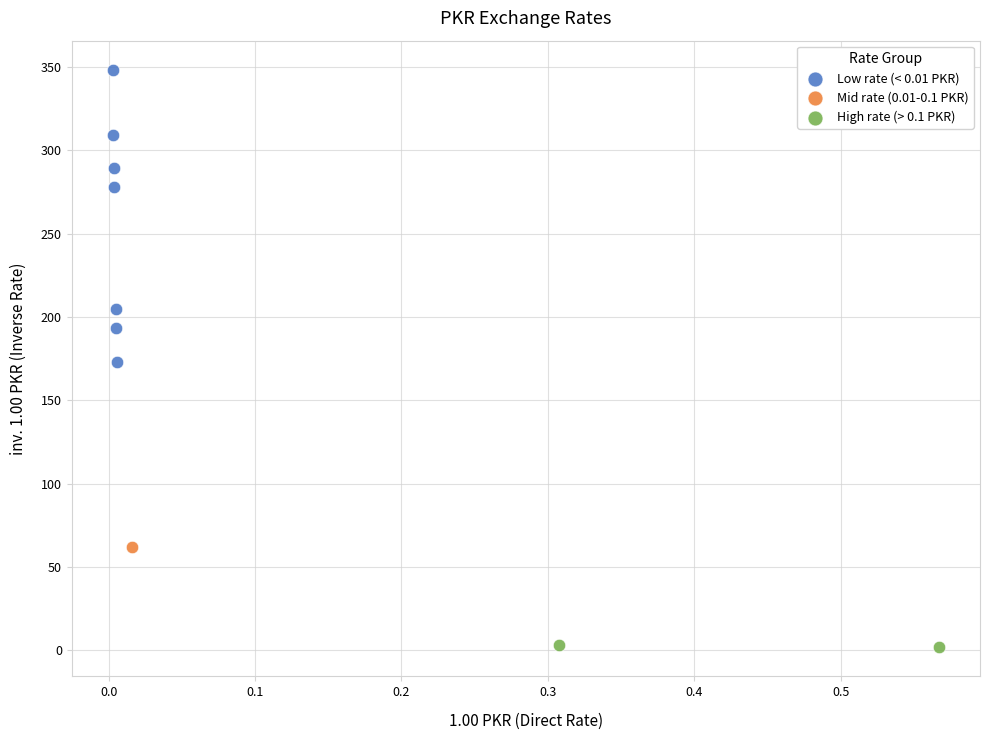

What are all the series names shown in the legend?

Low rate (< 0.01 PKR), Mid rate (0.01-0.1 PKR), High rate (> 0.1 PKR)